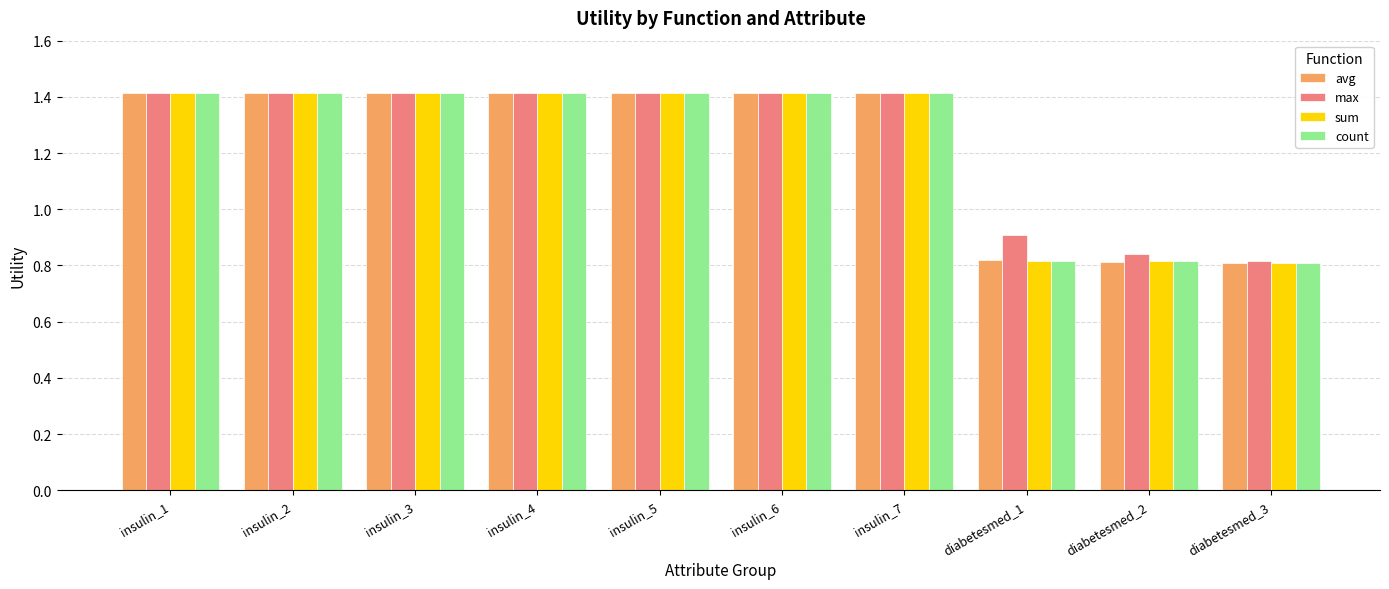

What is the label of the 7th bar from the right?

insulin_4